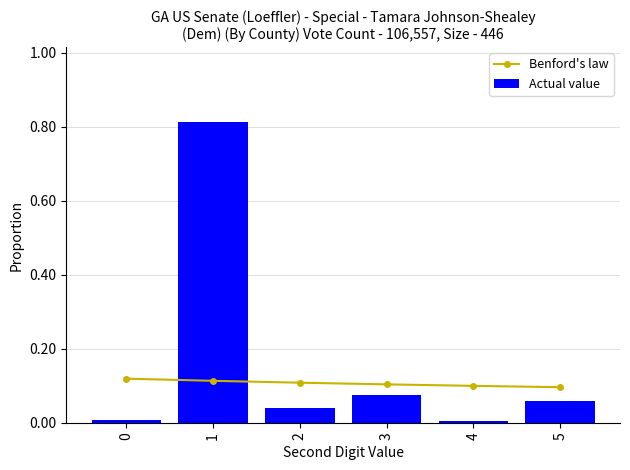

Which series has the largest total across all categories?

Actual value